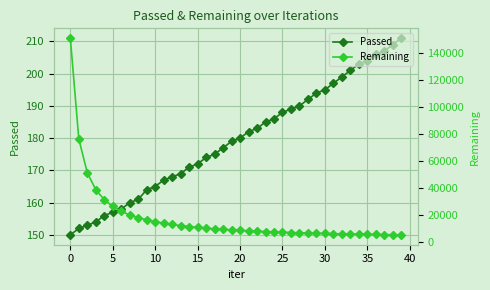

What is the lowest value of the Passed series?

150